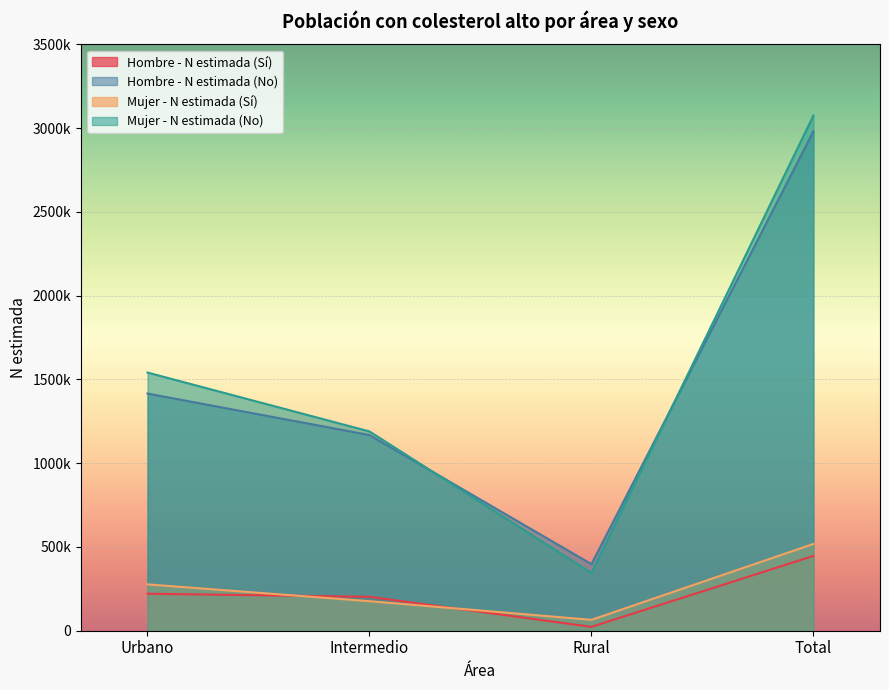

True or false: Mujer - N estimada (No) has a value of 227144 at Rural.

False